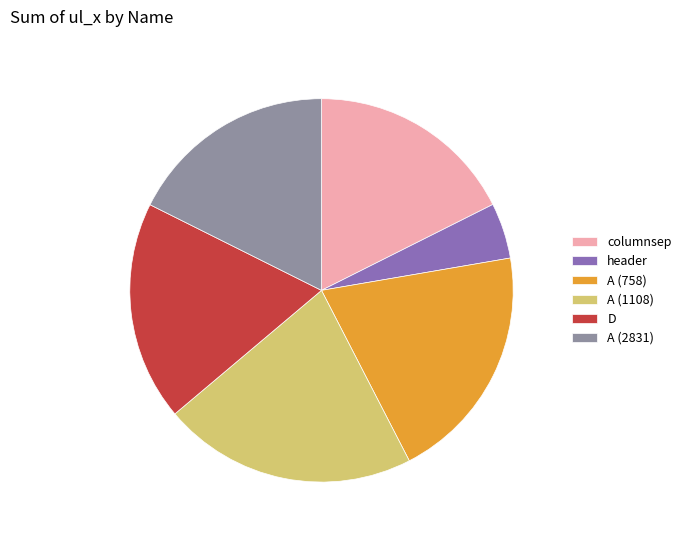

Between A (758) and A (1108), which is larger?

A (1108)